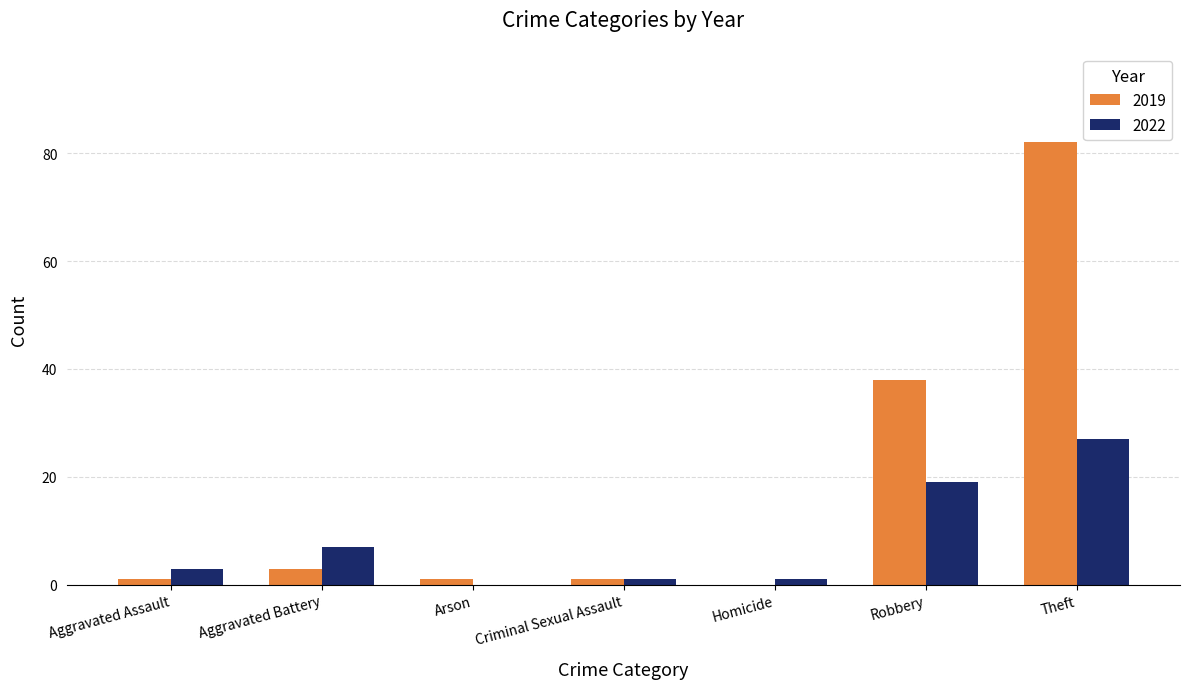

What is the total value across all series at Aggravated Battery?

10